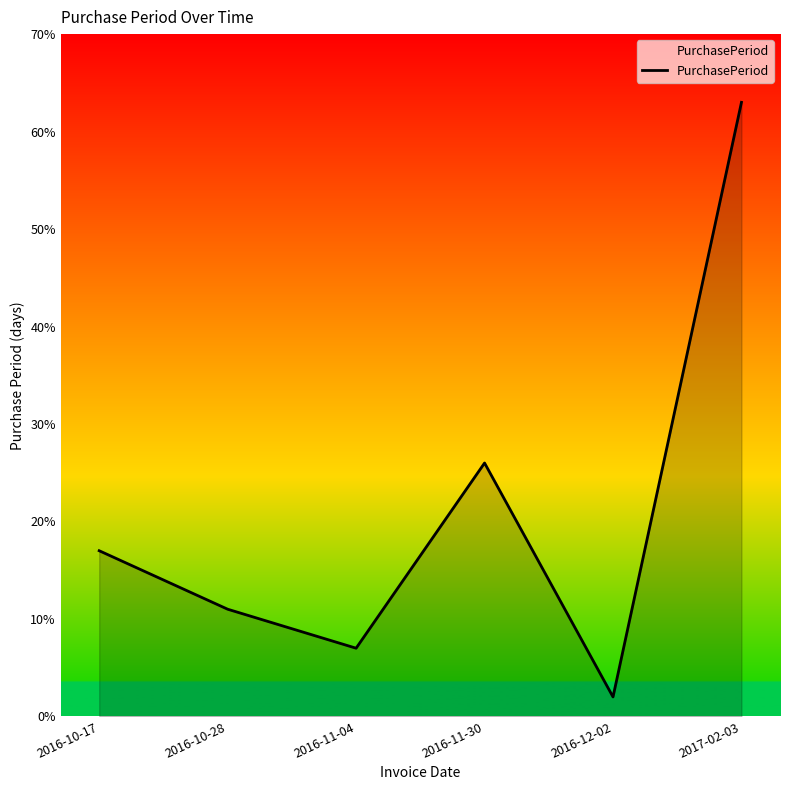

Rank the categories by value from lowest to highest.

2016-12-02, 2016-11-04, 2016-10-28, 2016-10-17, 2016-11-30, 2017-02-03